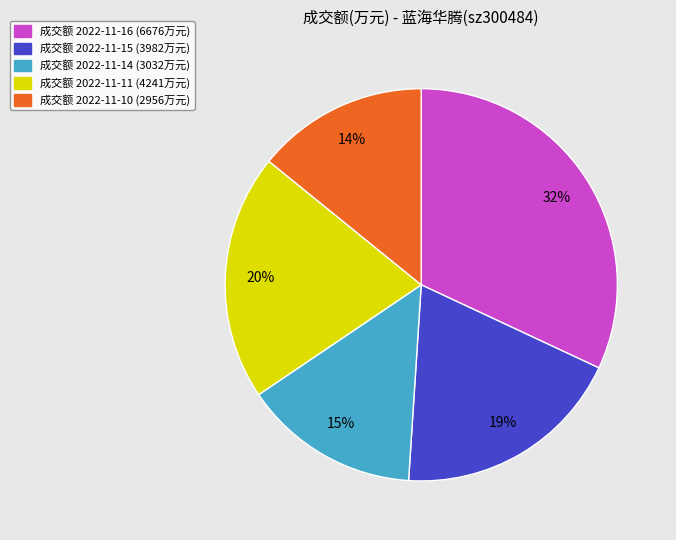

Which has a higher value, 成交额 2022-11-16 (6676万元) or 成交额 2022-11-11 (4241万元)?

成交额 2022-11-16 (6676万元)